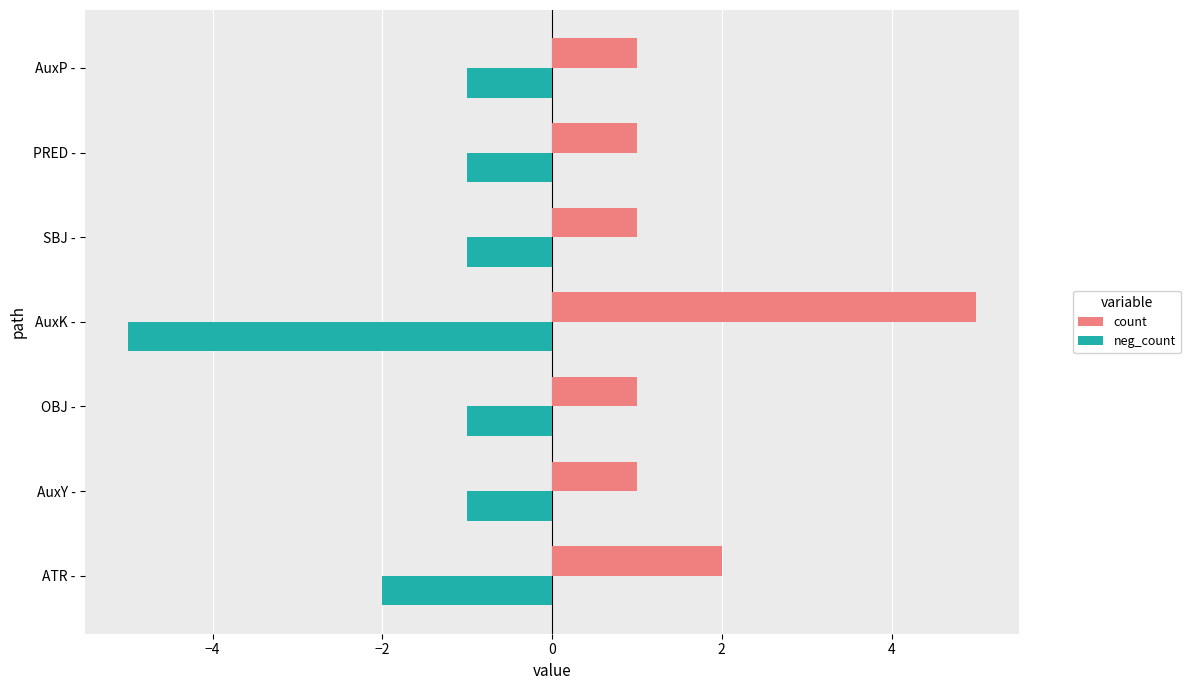

At which label is count closest to 3?

ATR -